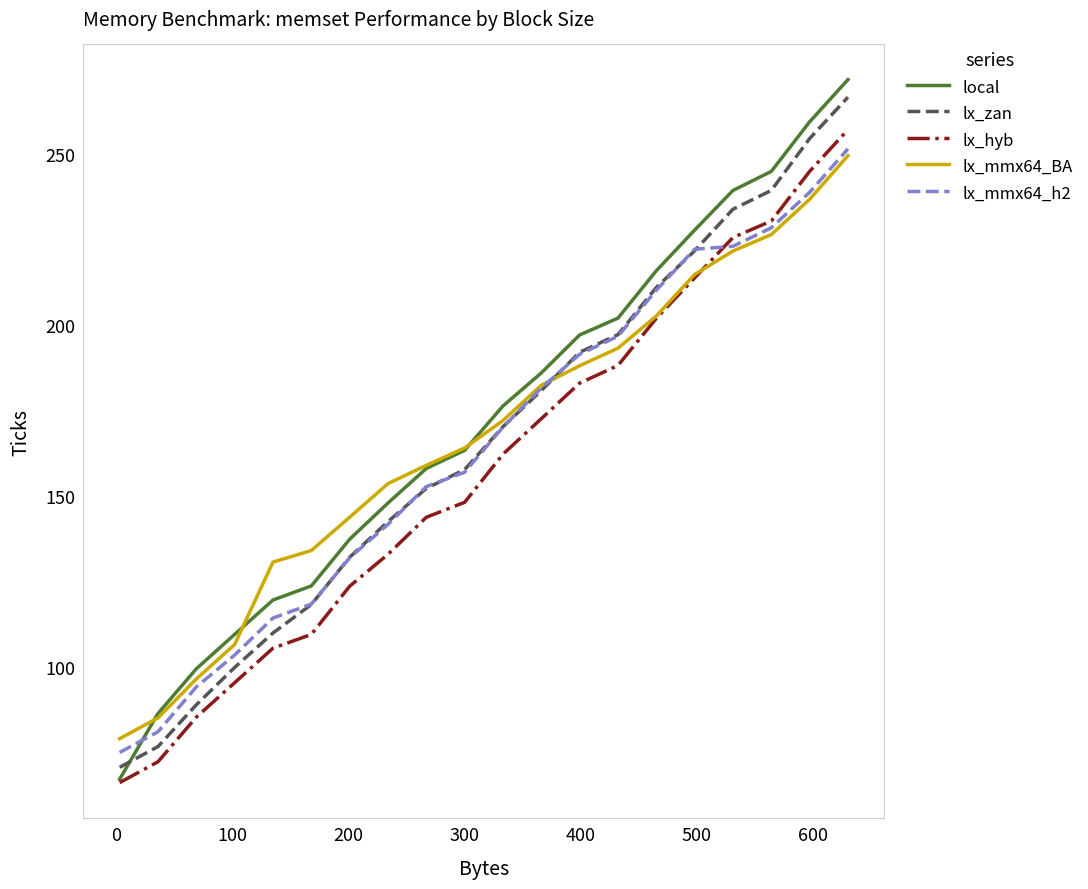

What are all the series names shown in the legend?

local, lx_zan, lx_hyb, lx_mmx64_BA, lx_mmx64_h2